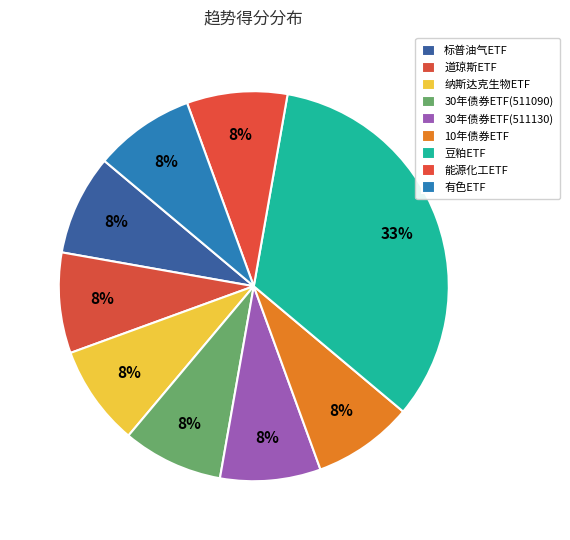

How many segments does this pie chart have?

9